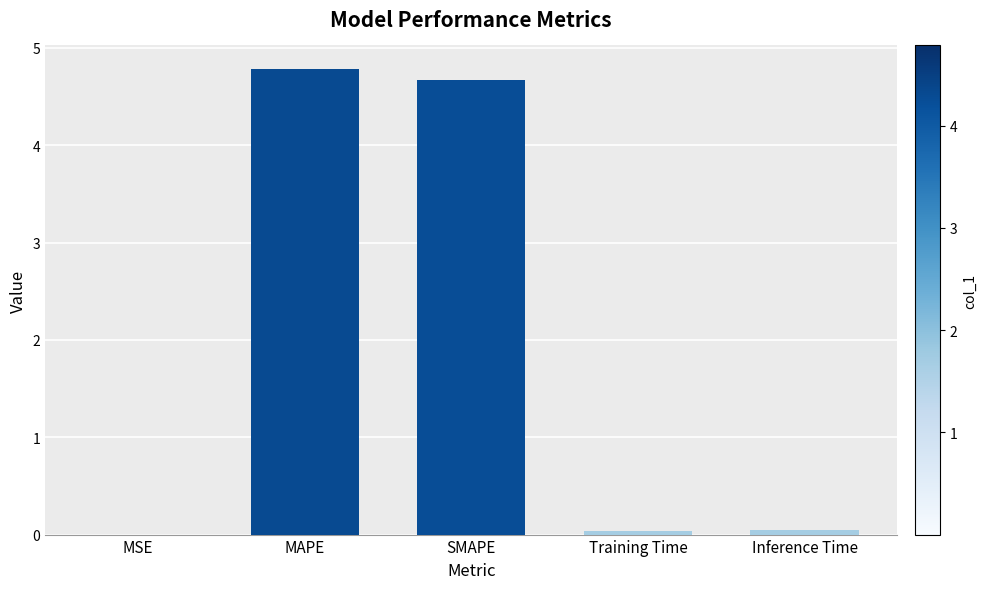

True or false: the data shows 7.3 at SMAPE.

False